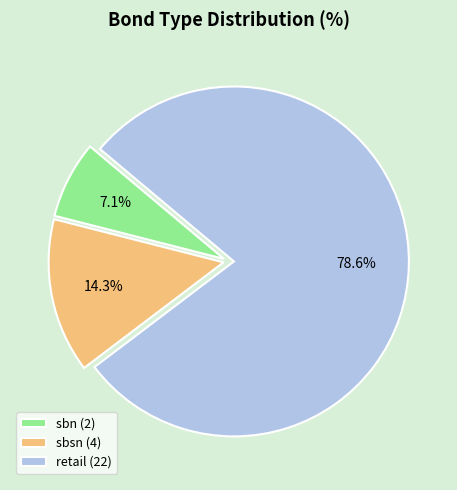

Which has a higher value, sbsn or sbn?

sbsn